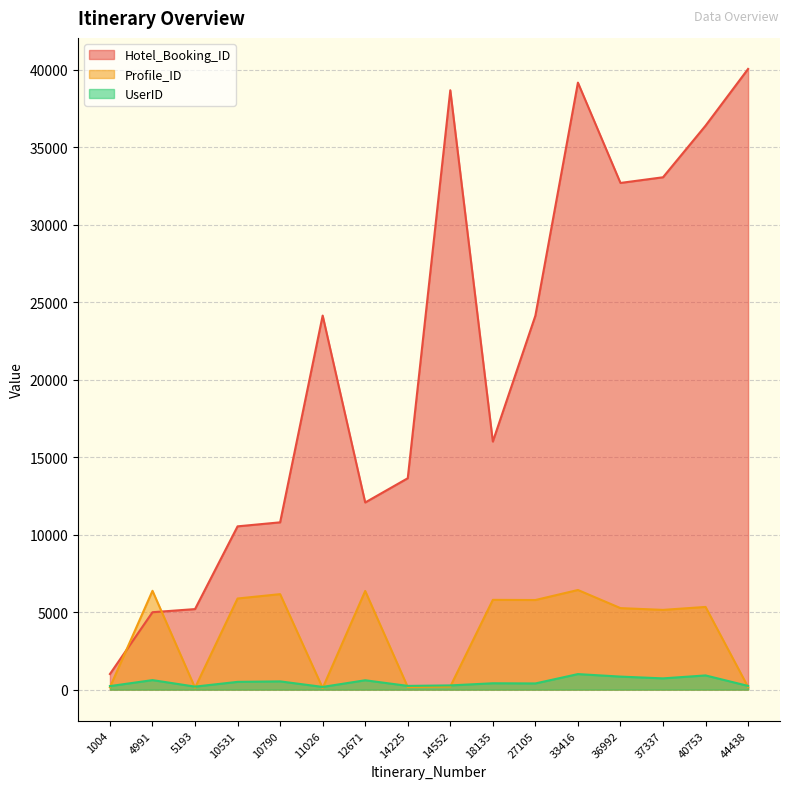

Which series ends up on top after the final intersection of Profile_ID and Hotel_Booking_ID?

Hotel_Booking_ID